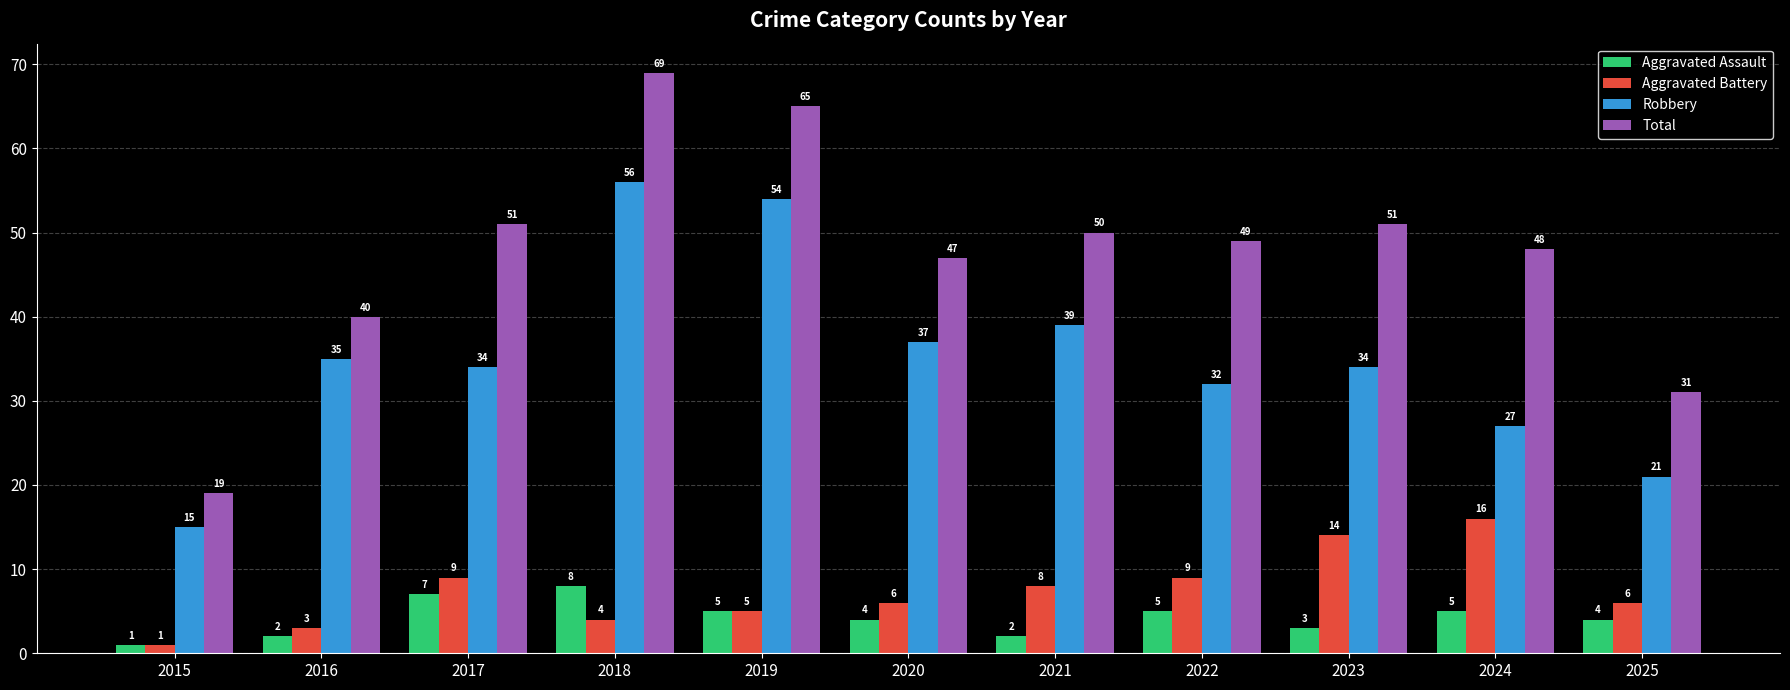

At 2022, list the series in order from largest to smallest.

Total, Robbery, Aggravated Battery, Aggravated Assault